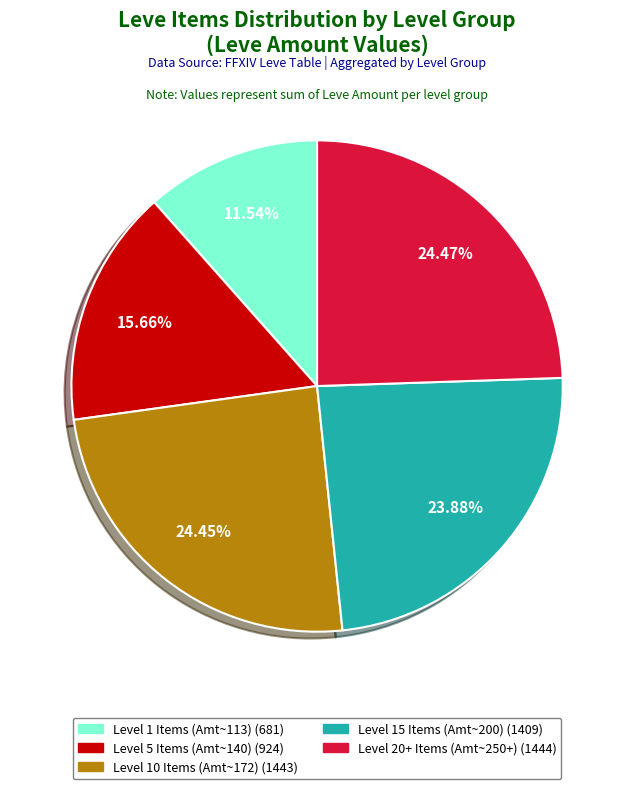

Is there any slice that represents more than half of the pie?

No